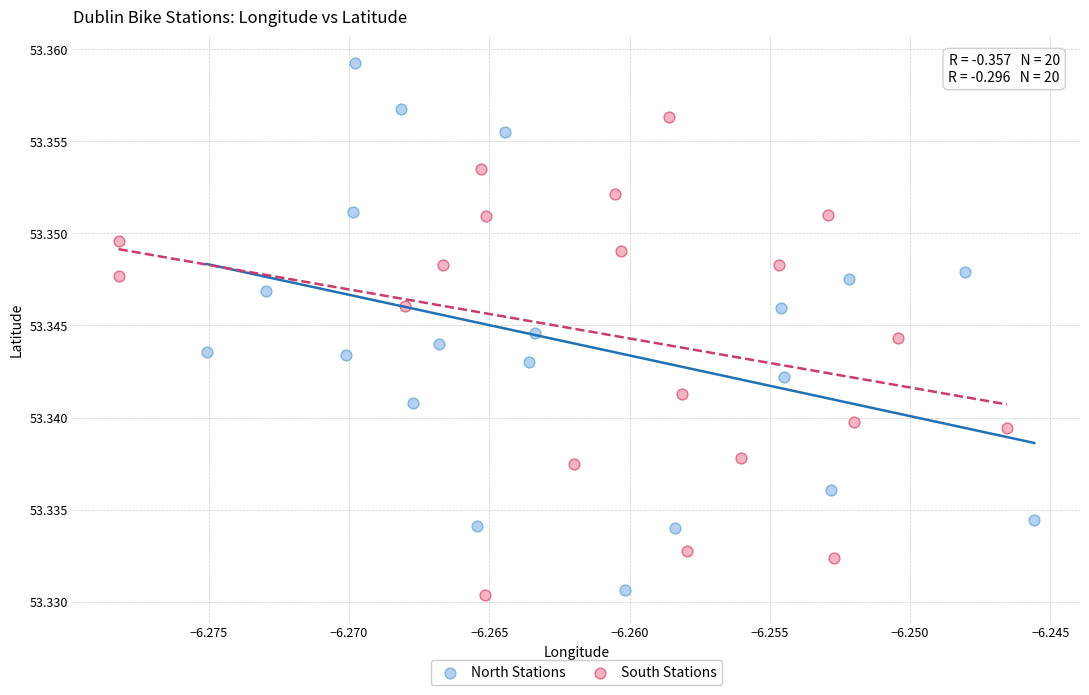

What are all the series names shown in the legend?

North Stations, South Stations